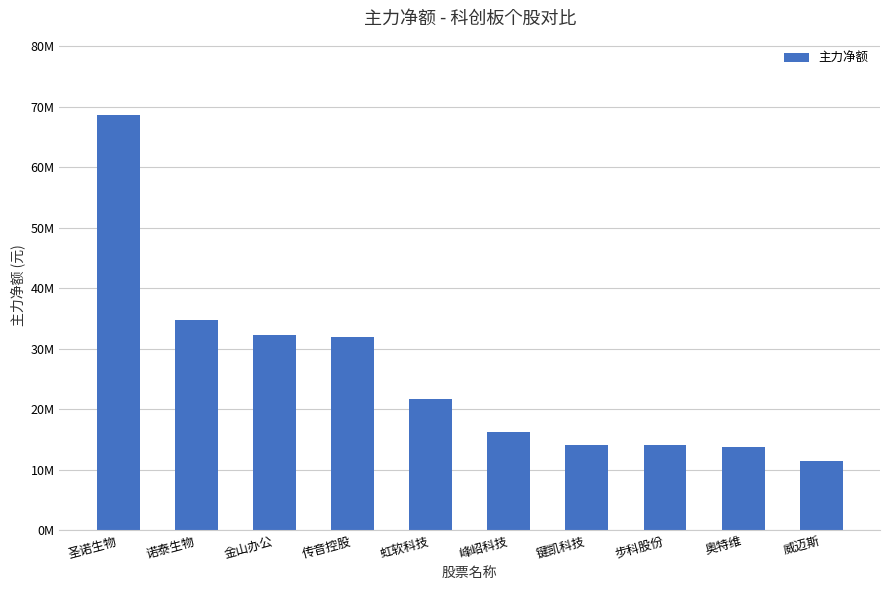

Rank the categories by value from highest to lowest.

圣诺生物, 诺泰生物, 金山办公, 传音控股, 虹软科技, 峰岹科技, 键凯科技, 步科股份, 奥特维, 威迈斯